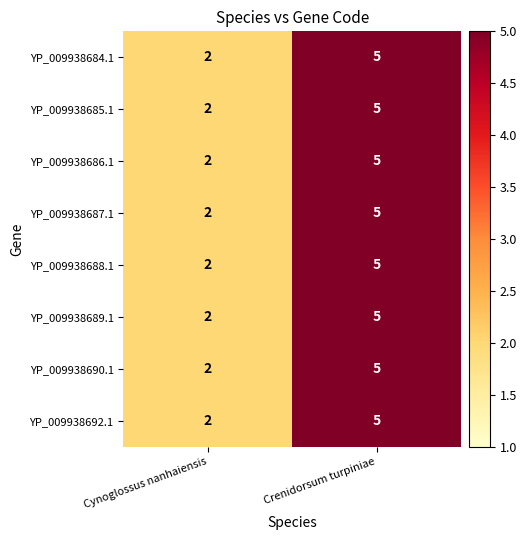

Is it true that YP_009938687.1 equals 1 at Cynoglossus nanhaiensis?

False